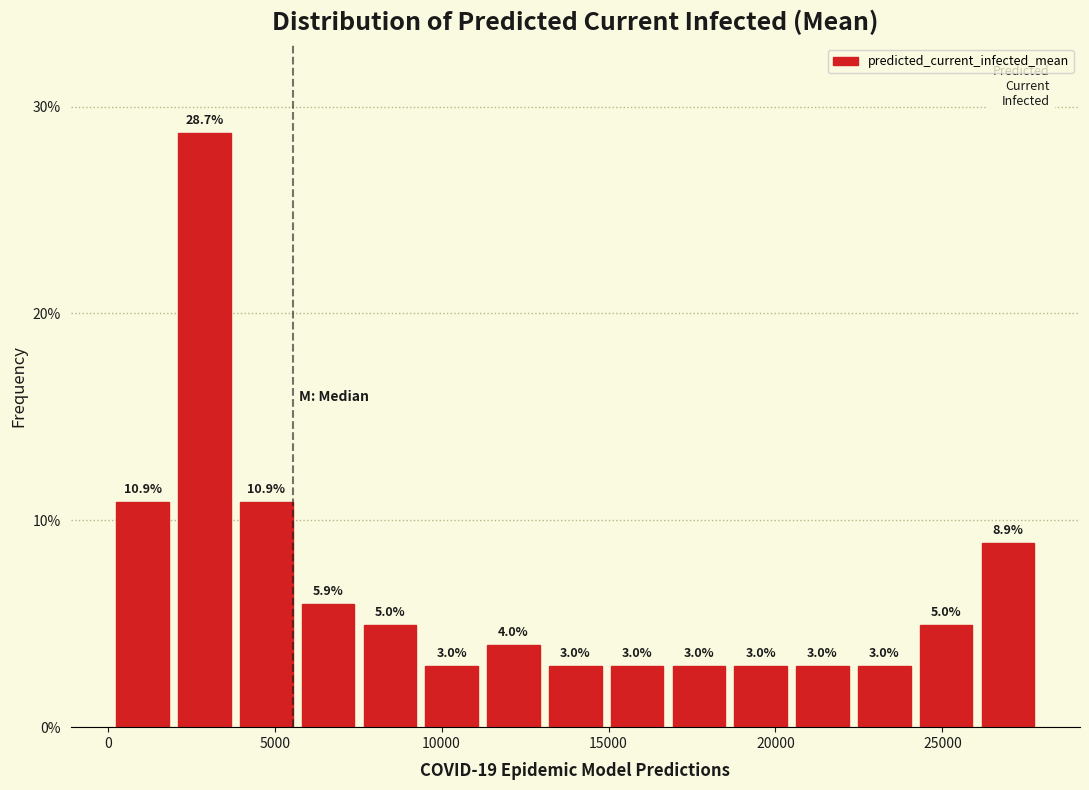

Read against the x-axis, roughly where is the centre of the tallest bar?

3000